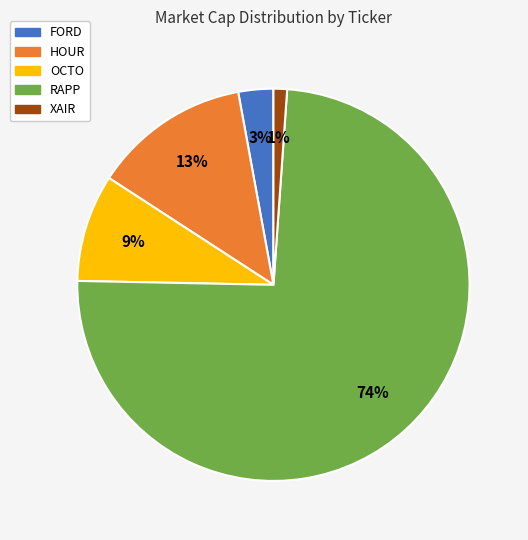

To the nearest percent, what percentage of the pie is XAIR?

1%